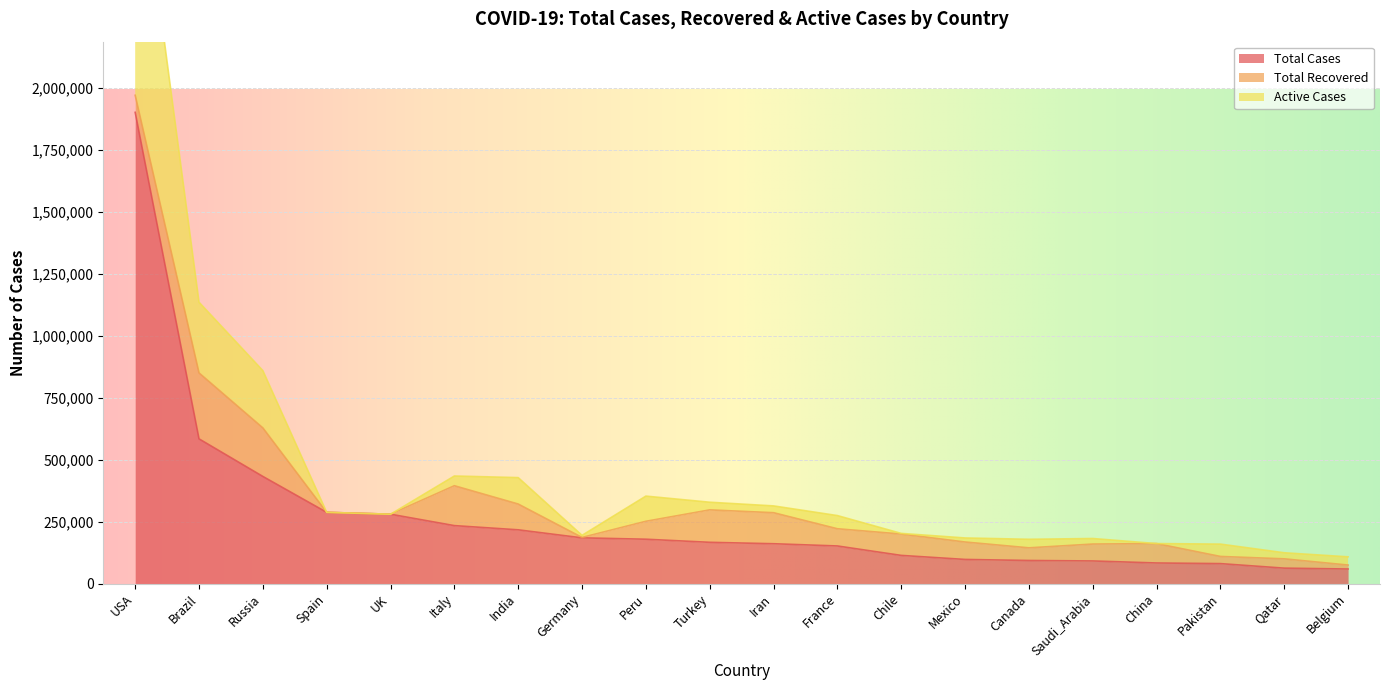

True or false: Total Cases has more than 0 points higher than both neighbors.

False